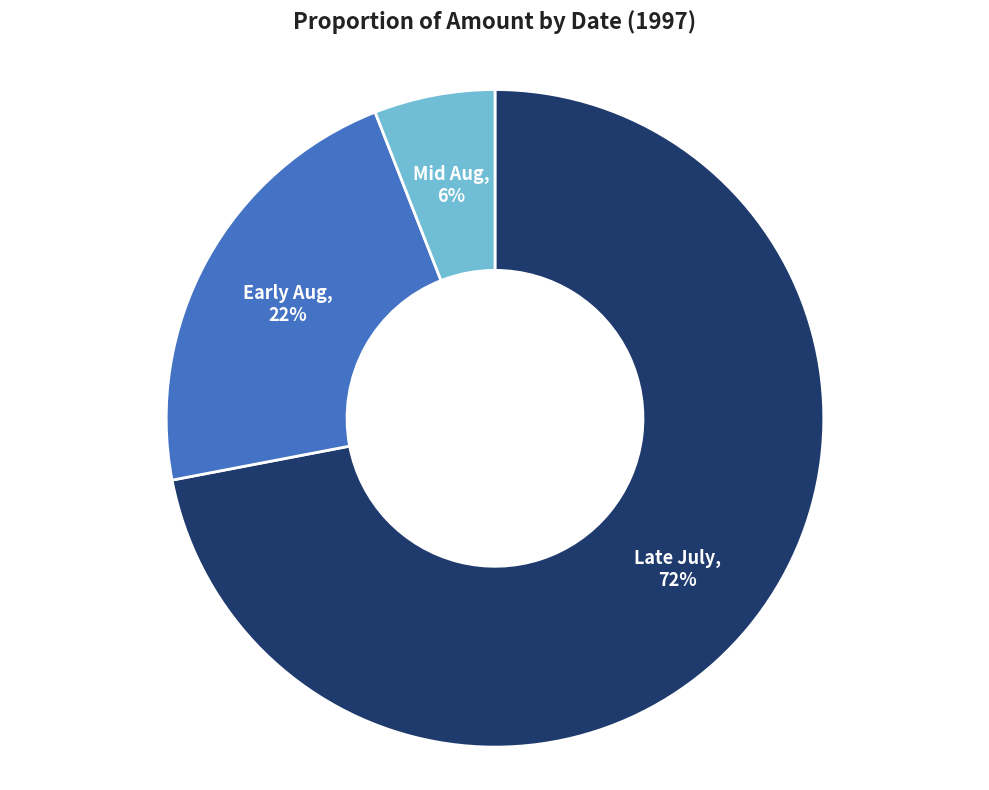

Is there any slice that represents more than half of the pie?

Yes